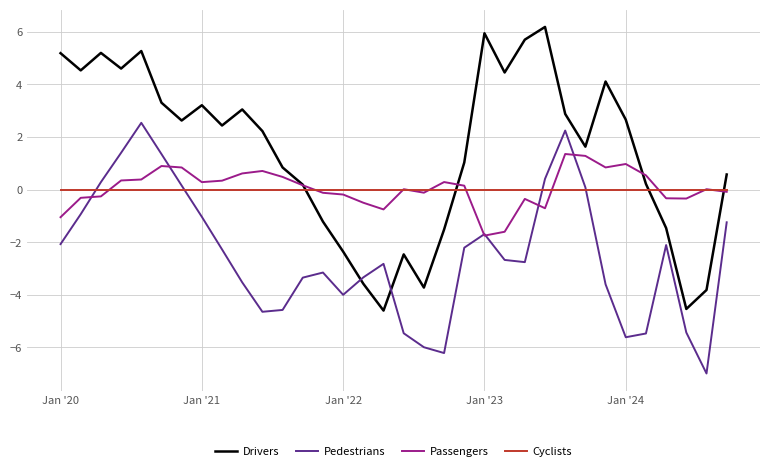

Rank the series by their maximum value, from lowest to highest.

Cyclists, Passengers, Pedestrians, Drivers